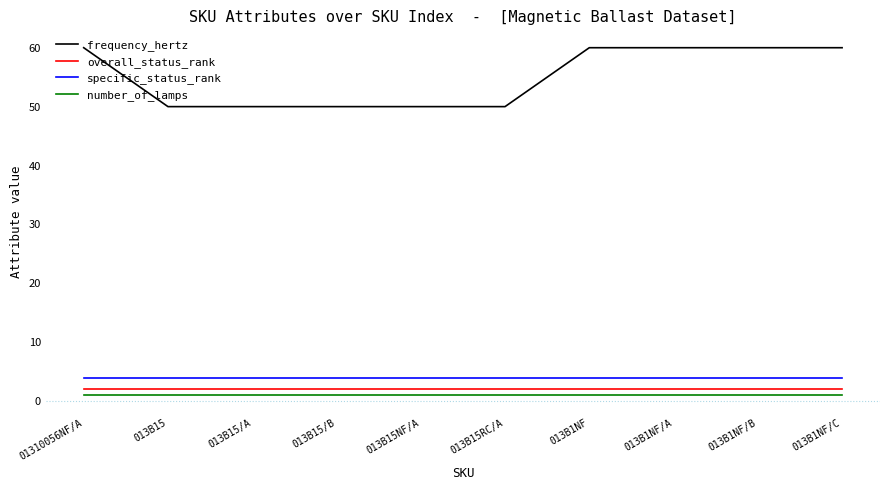

What is the total value across all series at 01310056NF/A?

67